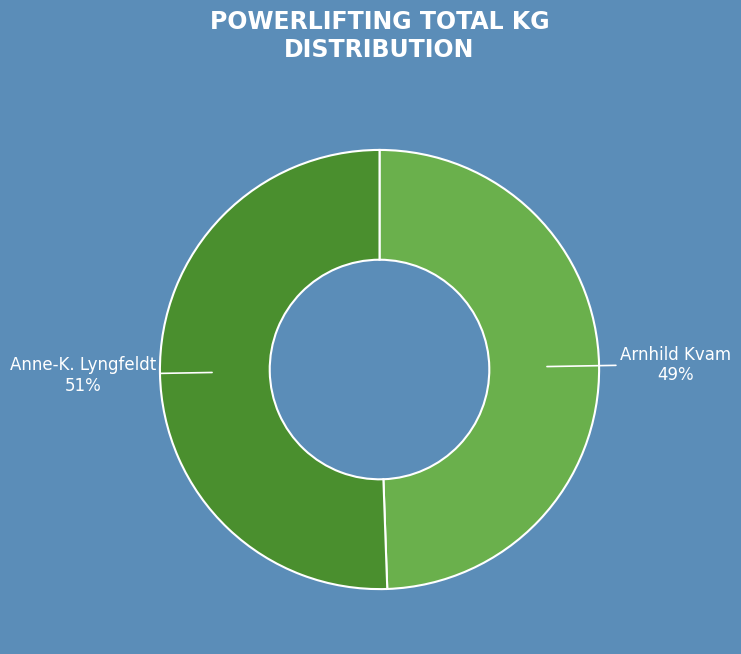

To the nearest percent, what is the average slice percentage?

50%